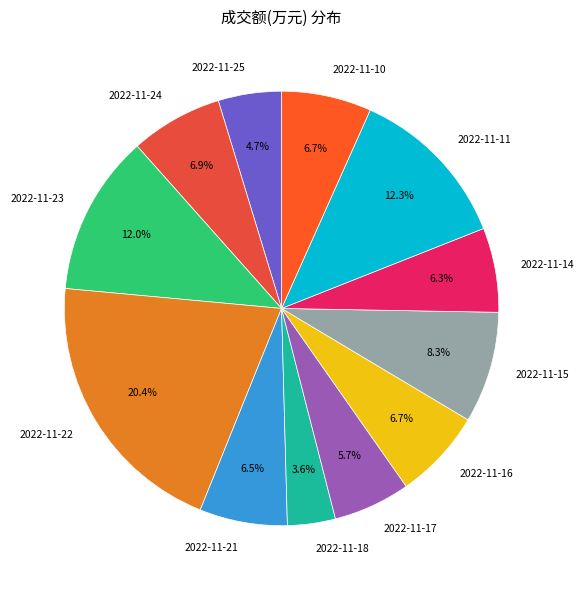

Between 2022-11-15 and 2022-11-10, which is larger?

2022-11-15